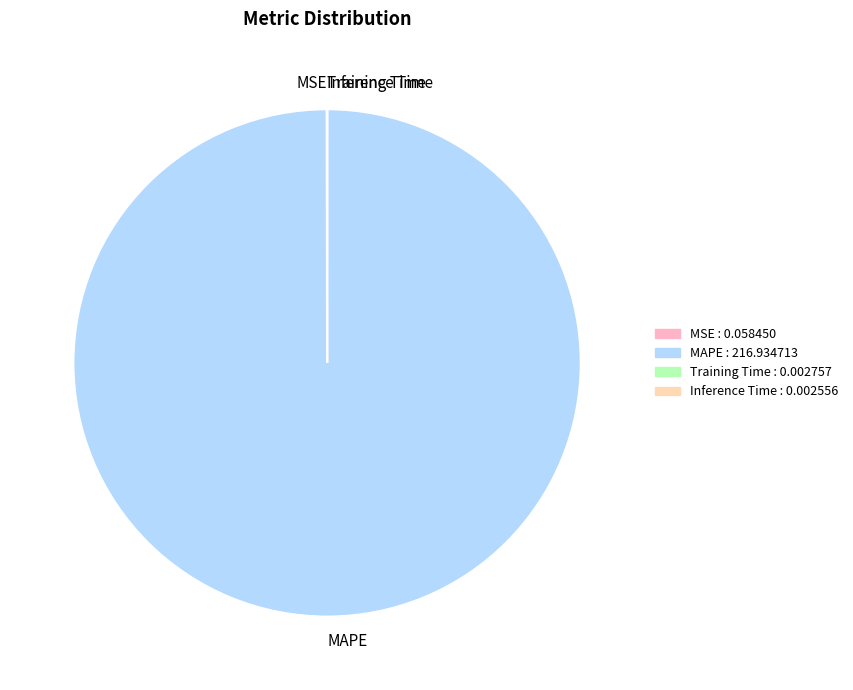

Which category accounts for the majority?

MAPE